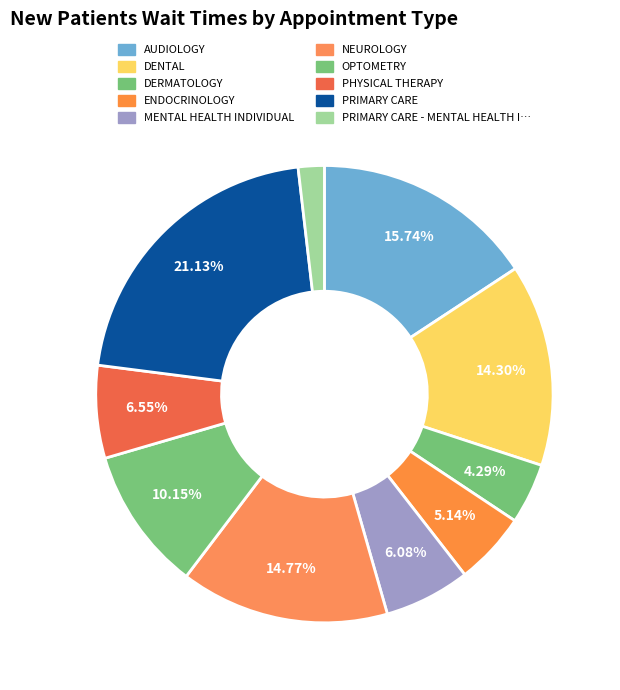

How many slices are in this pie chart?

10